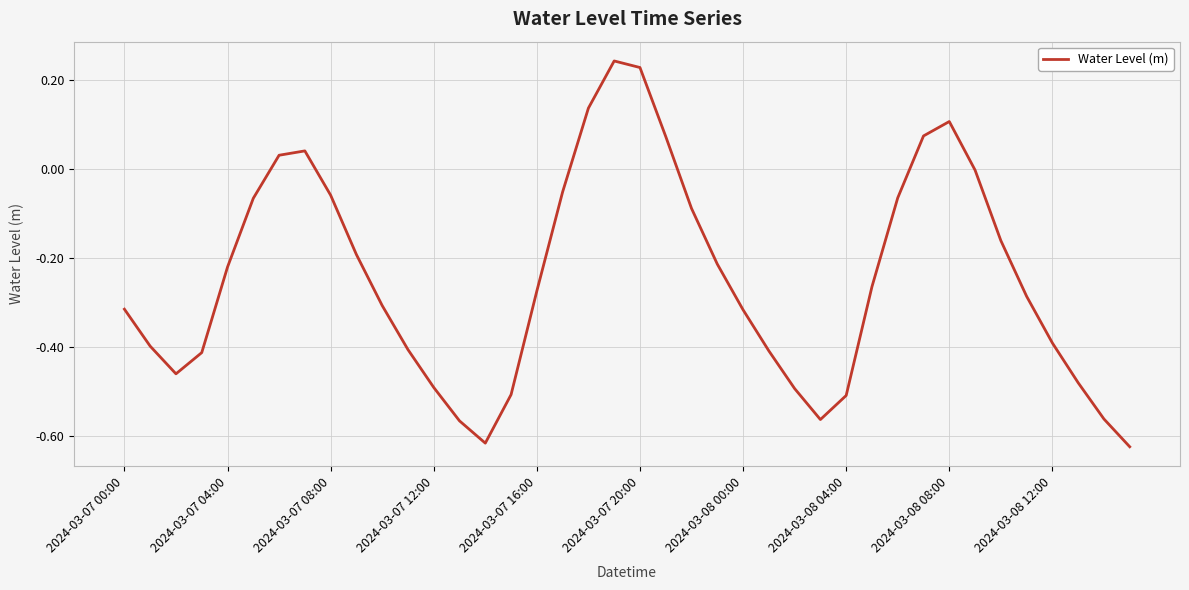

Does the chart have visible grid lines?

Yes